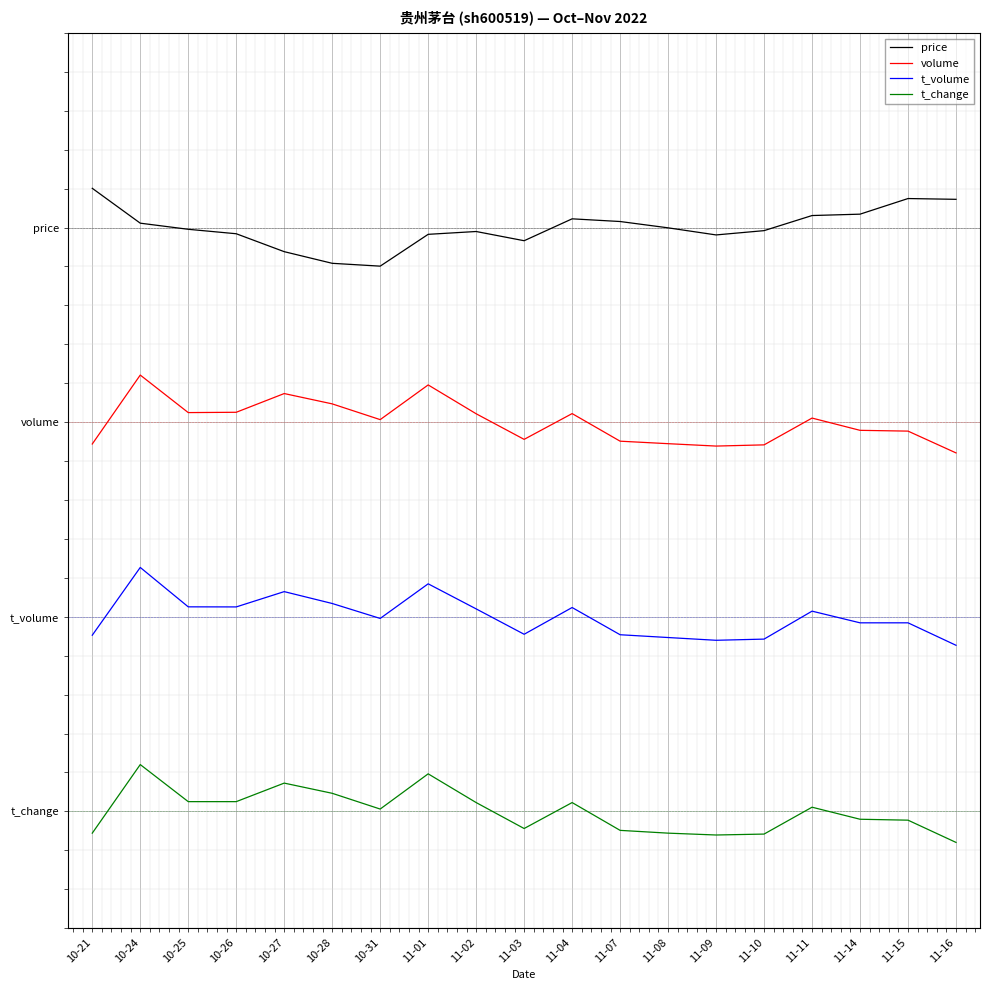

What are all the series names shown in the legend?

price, volume, t_volume, t_change